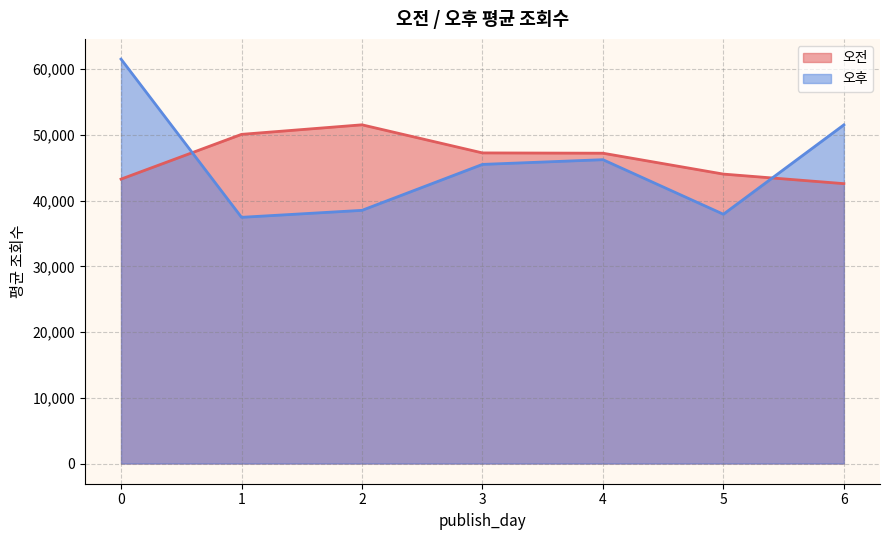

At which category does 오후 reach its first local valley?

1